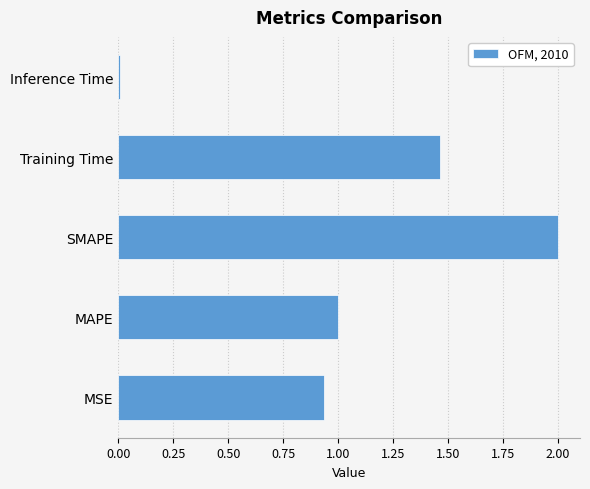

The chart shows a value of 0.6 at MAPE. True or false?

False